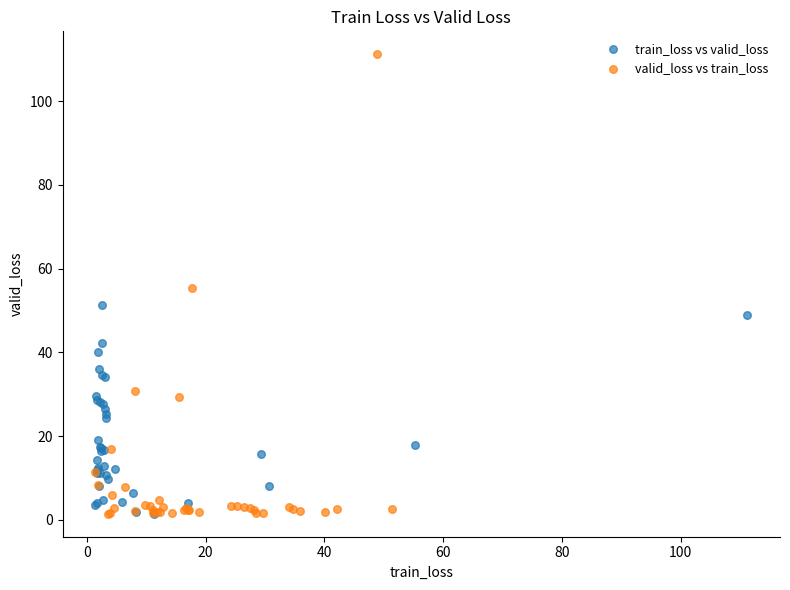

Which series contains the highest Y value?

valid_loss vs train_loss